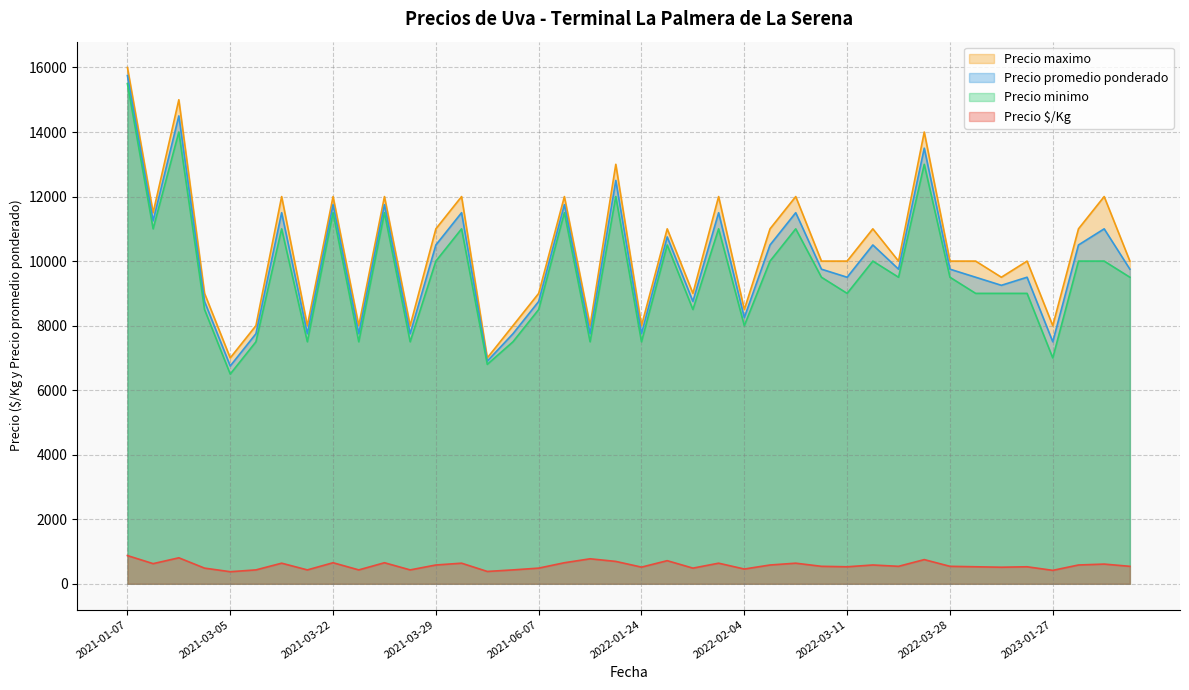

What value does the Precio maximo series have at 2022-03-14, to the nearest 50?

10000